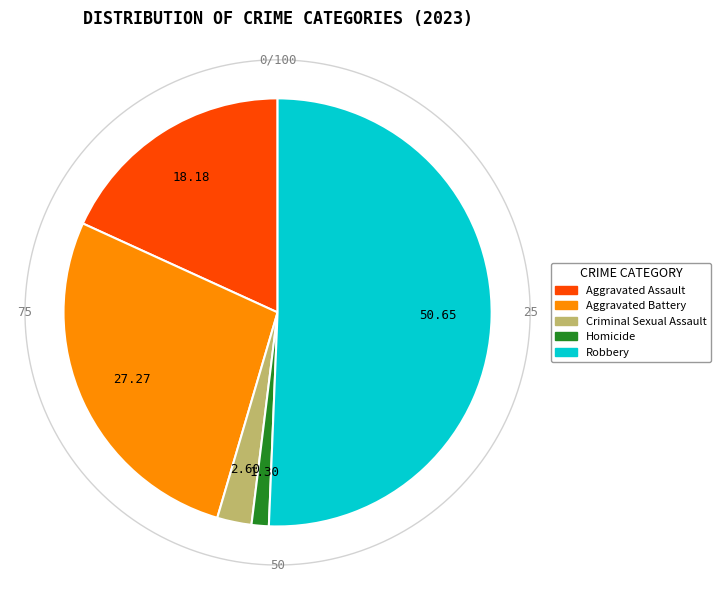

To the nearest percent, what percentage of the pie is Aggravated Assault?

18%